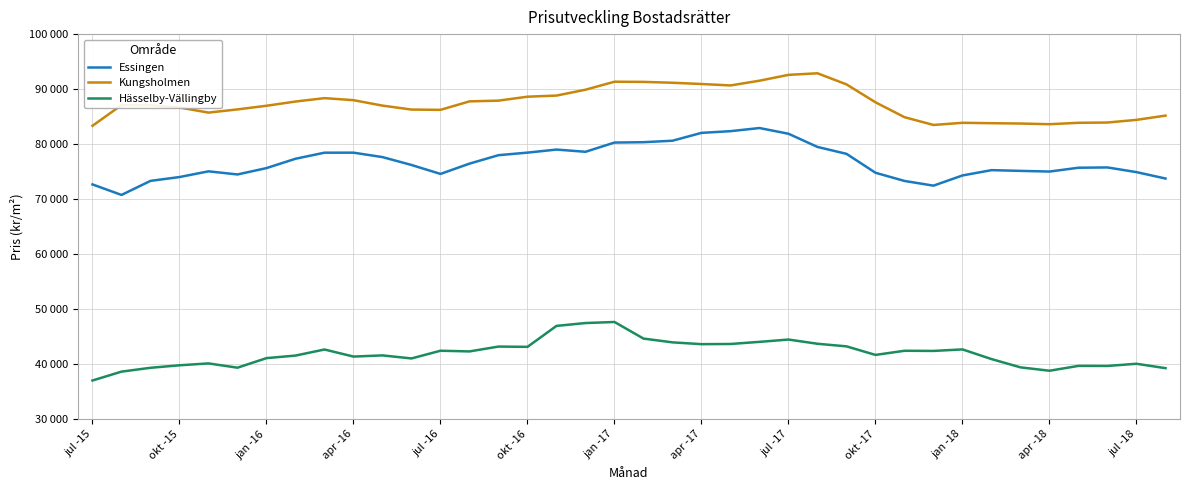

What is the maximum value for Essingen?

82923